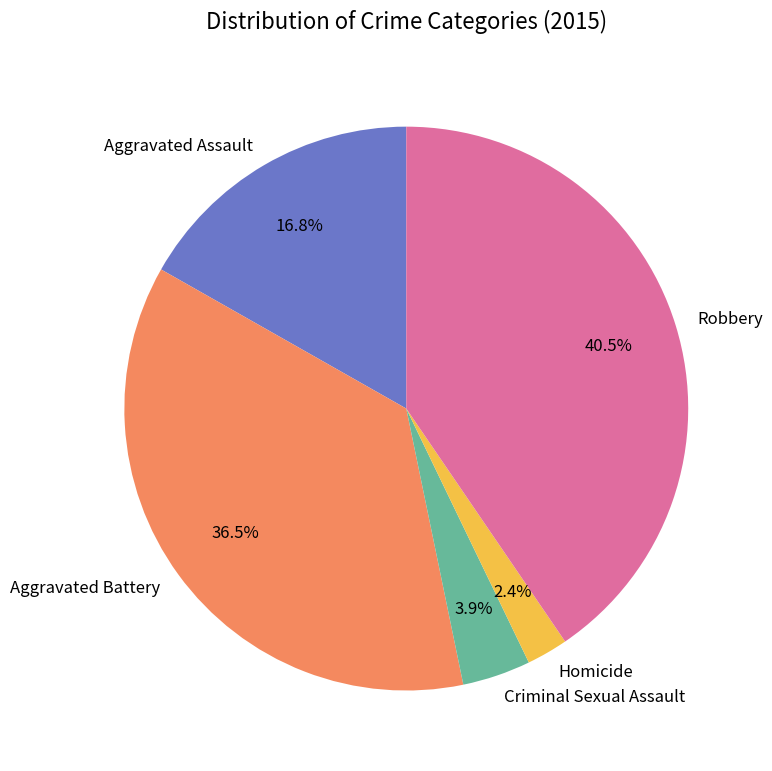

True or false: Homicide accounts for 2% of the total.

True